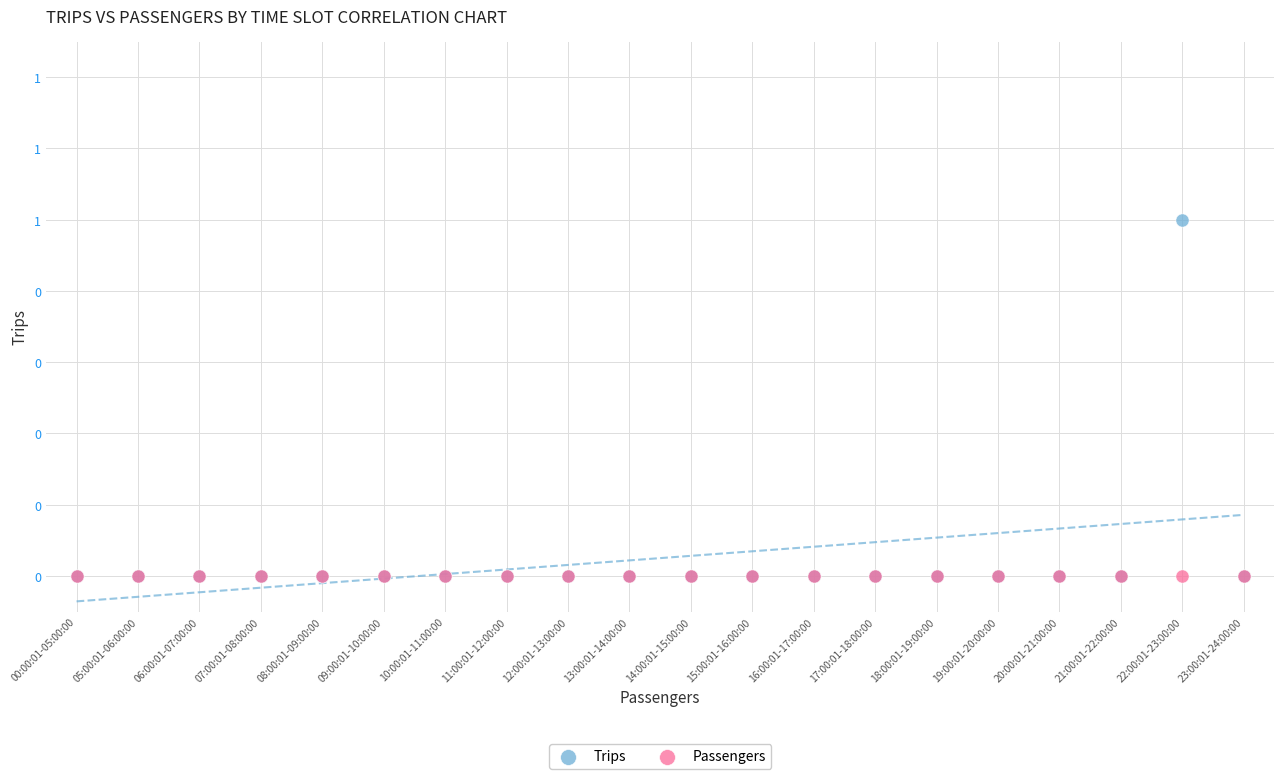

What are all the series names shown in the legend?

Trips, Passengers